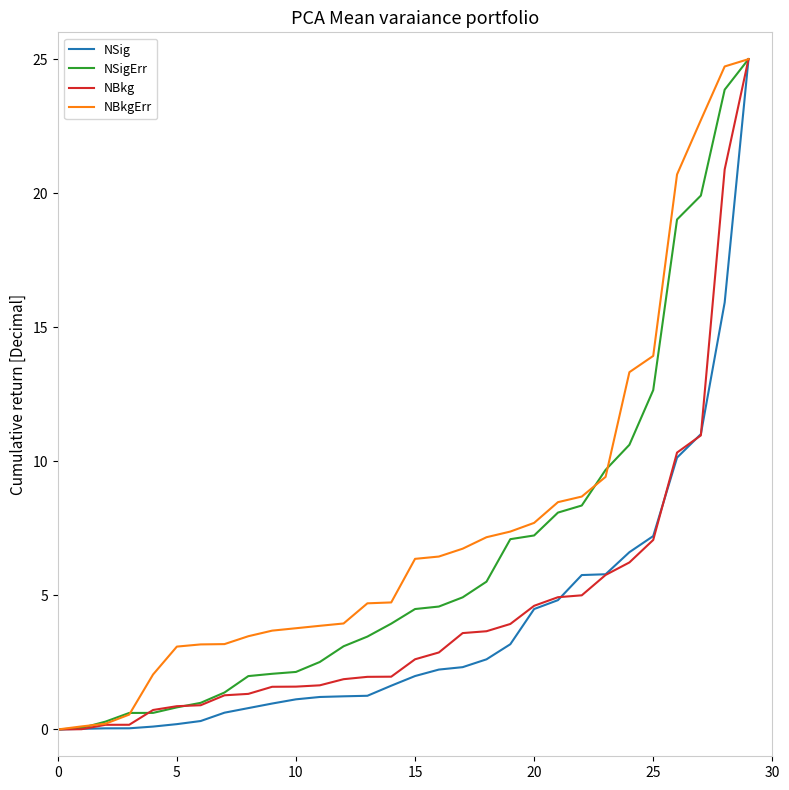

Which series has the largest total across all categories?

NBkgErr